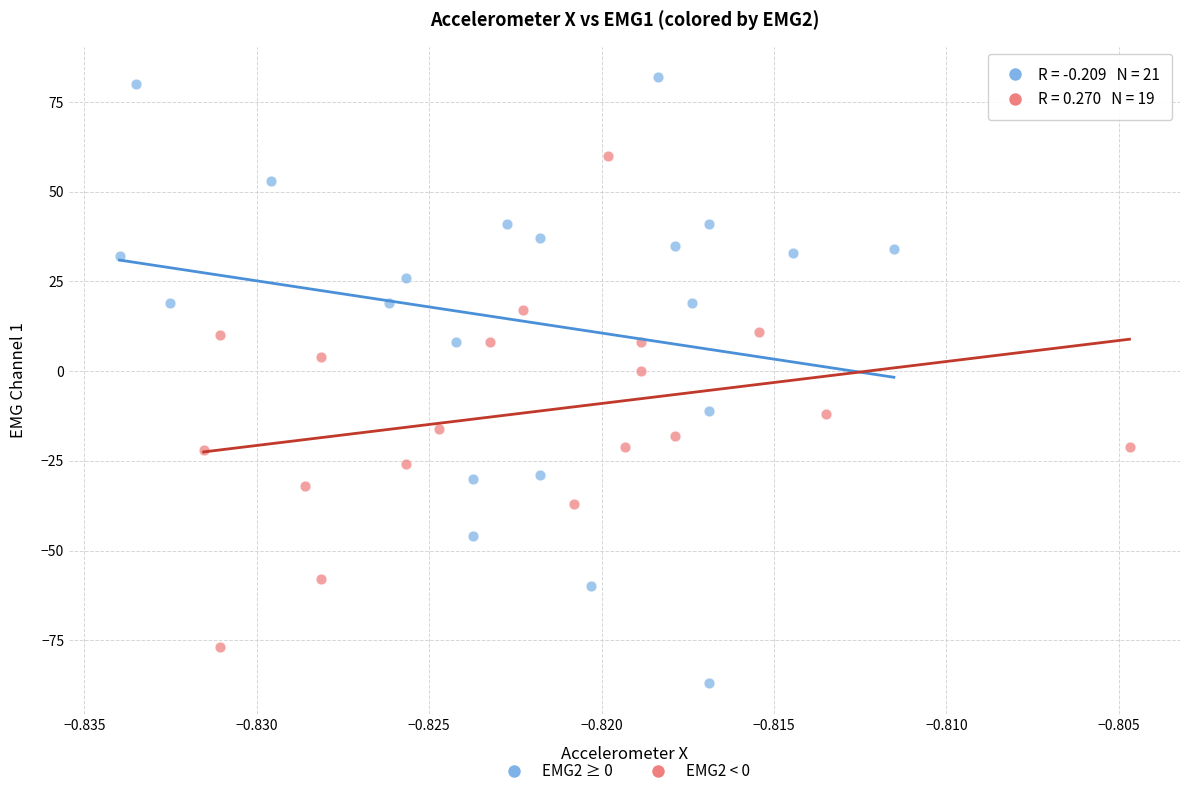

Which series reaches the minimum Y coordinate?

EMG2 ≥ 0